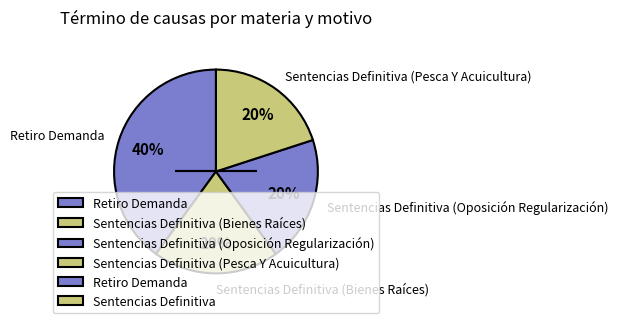

What is the largest slice in the pie chart?

Retiro Demanda